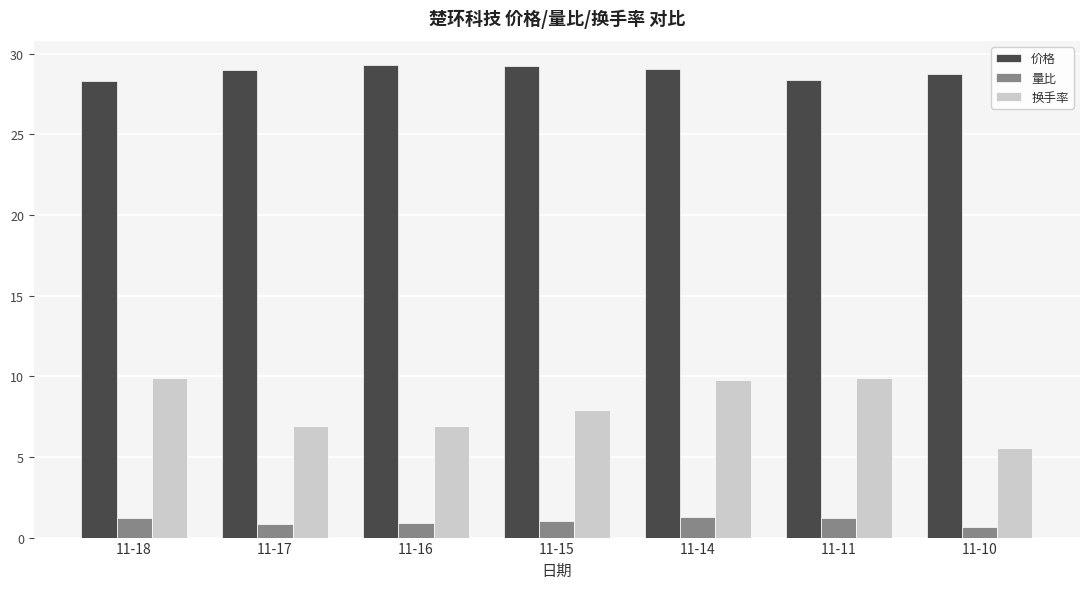

What is the minimum value for 换手率?

5.5